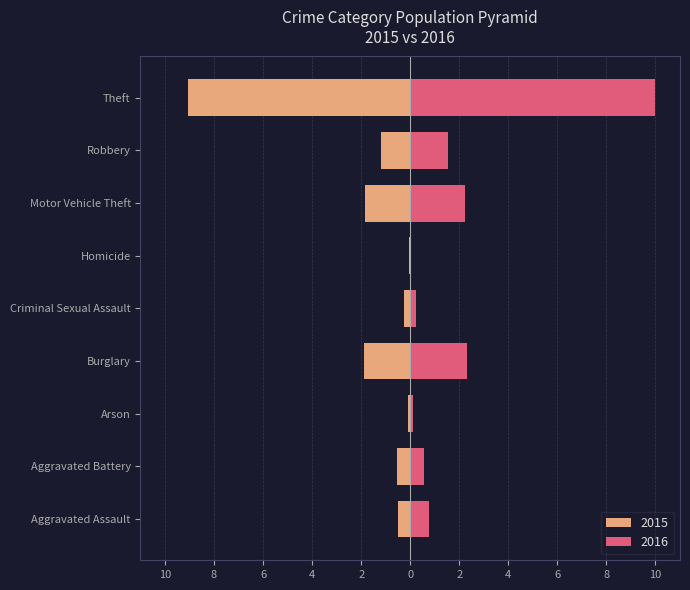

What is the difference between the maximum and minimum values in the 2015 series?

9.0